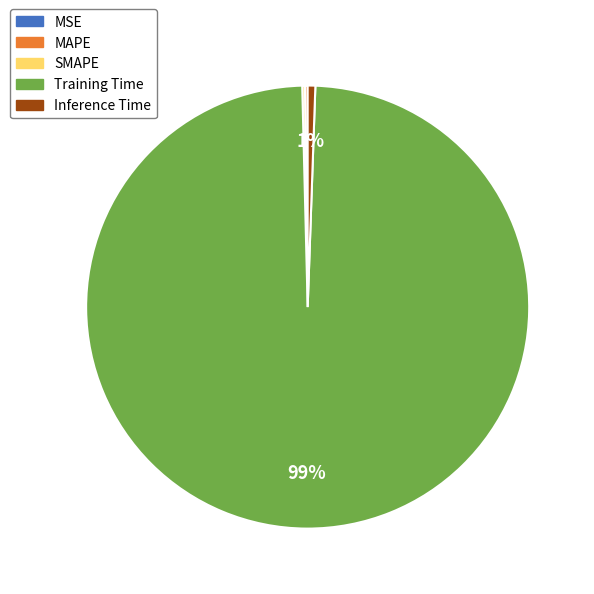

What is the majority slice?

Training Time